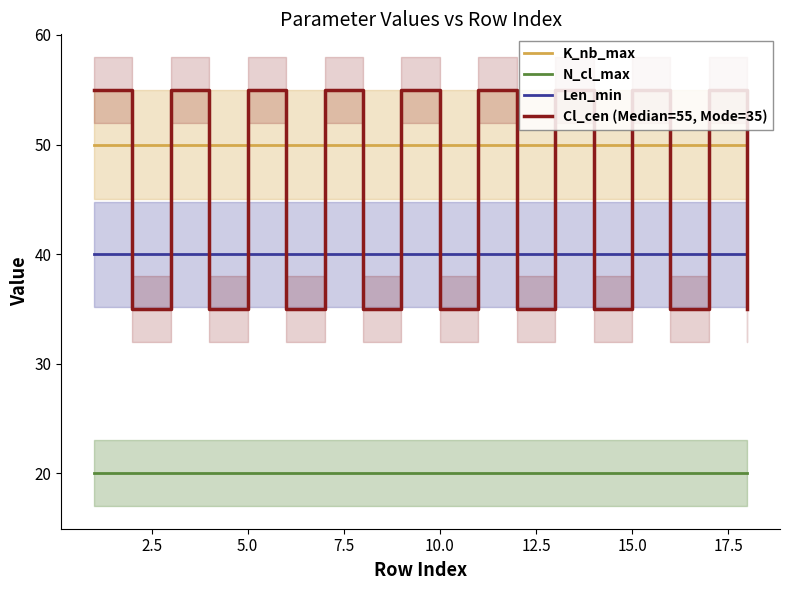

Is it true that K_nb_max equals 23 at 15.0?

False